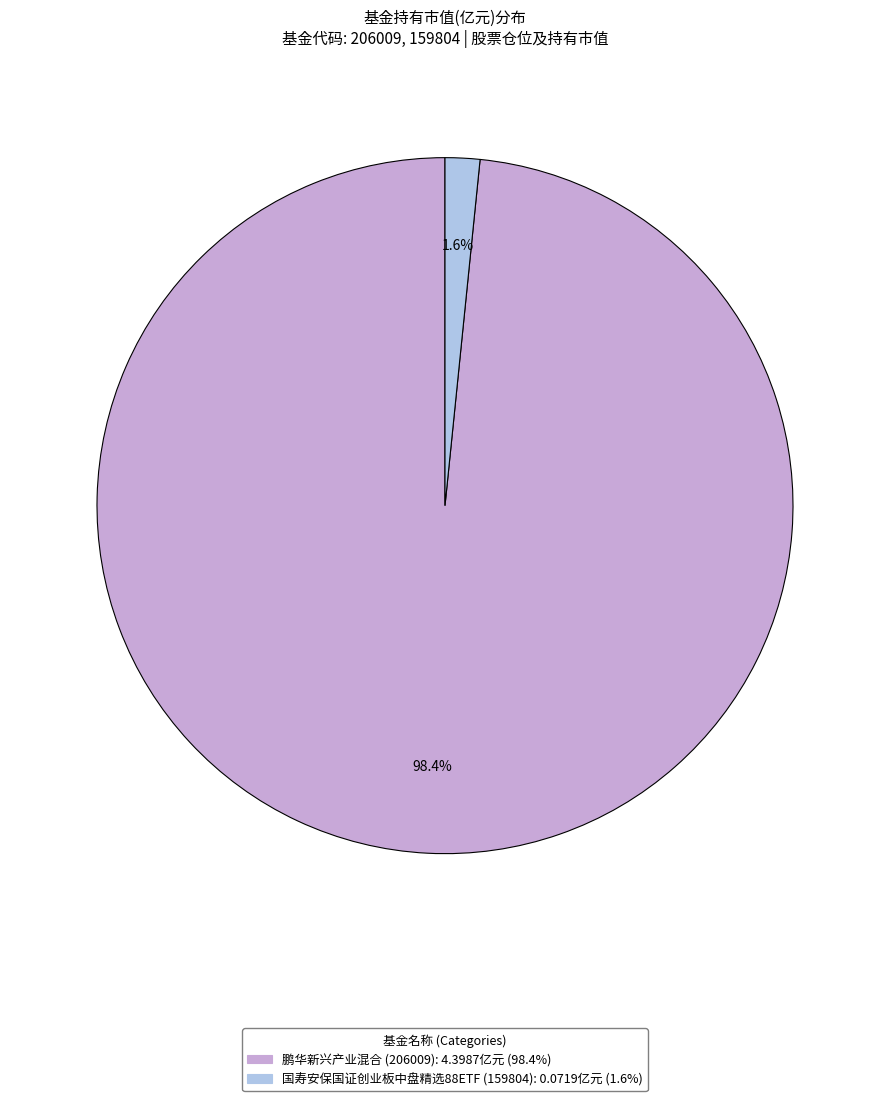

Does 国寿安保国证创业板中盘精选88ETF (159804) account for over 50% of the chart?

No